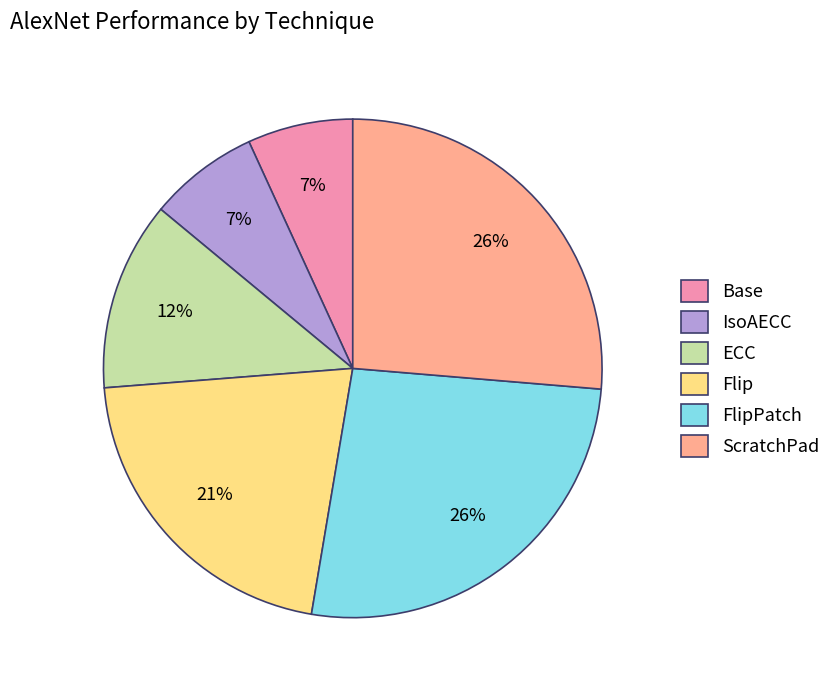

Between Flip and FlipPatch, which is larger?

FlipPatch